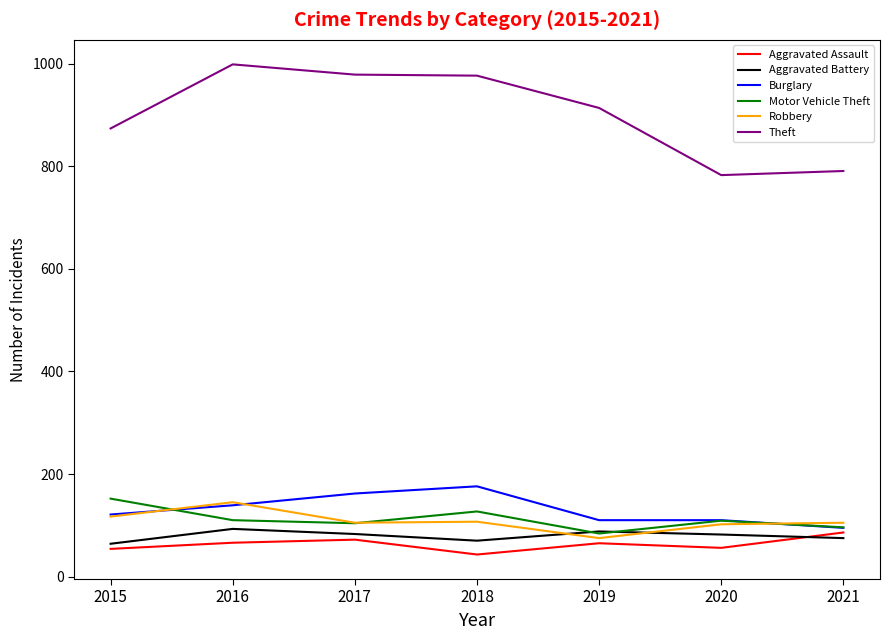

The Aggravated Assault series shows 43 at 2018. True or false?

True